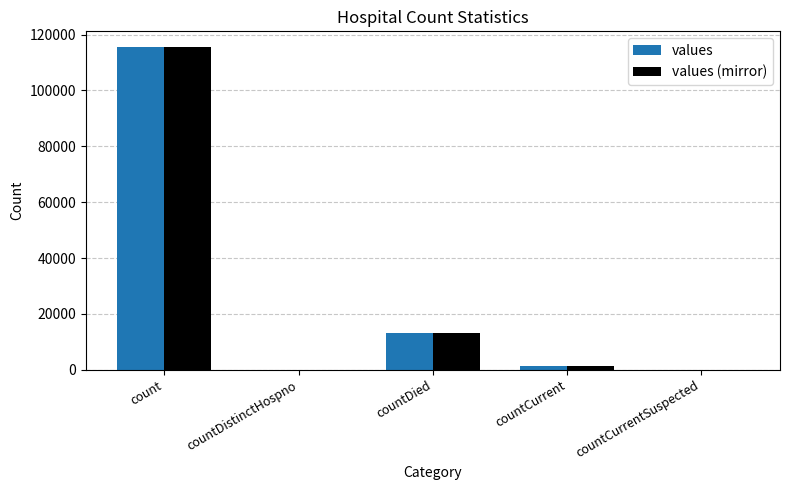

What is the sum of the values values at countDied and countDistinctHospno?

13343